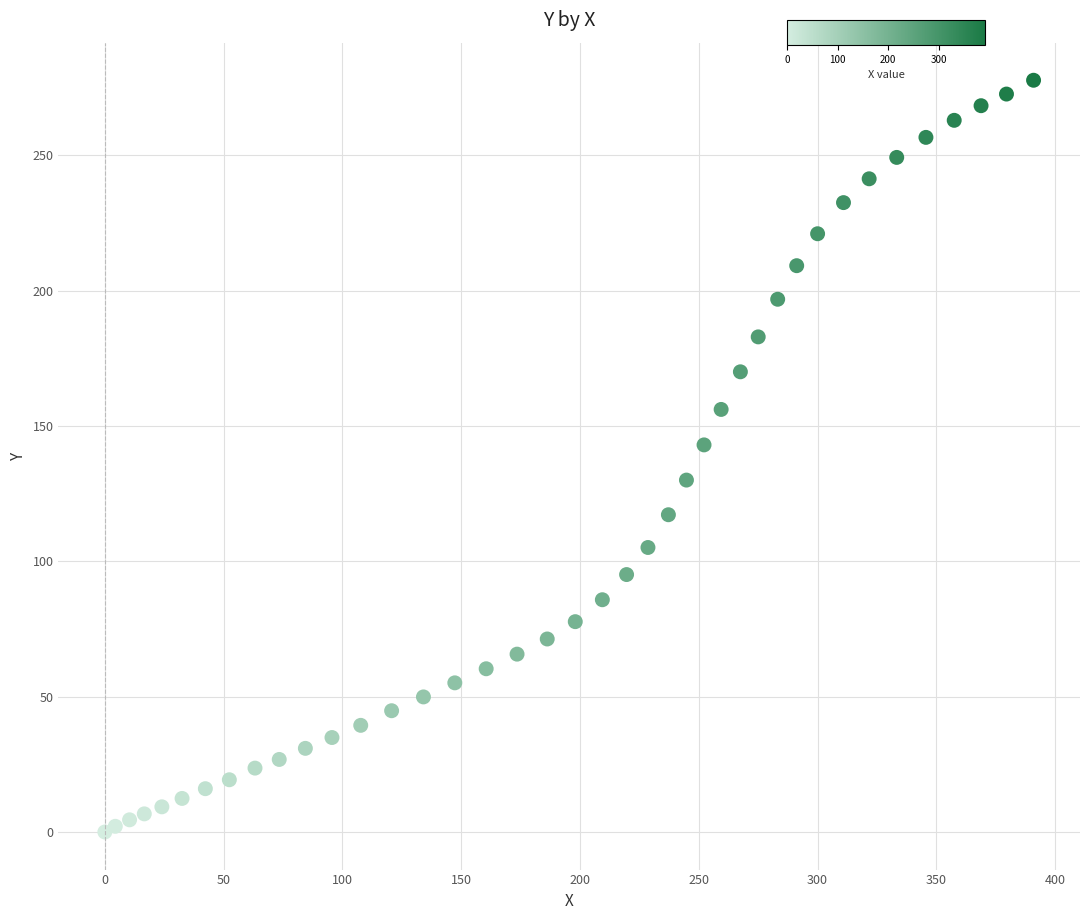

What is the range of Y values (max minus min)?

277.7